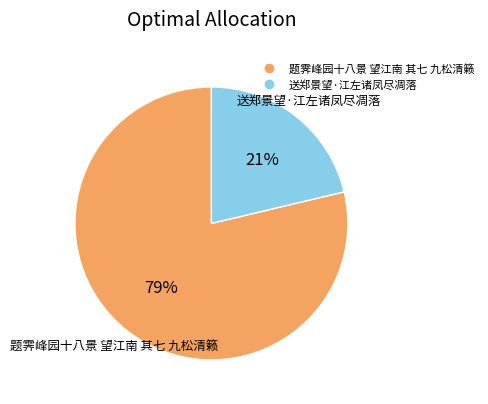

The 送郑景望·江左诸凤尽凋落 slice represents 8% of the pie. True or false?

False